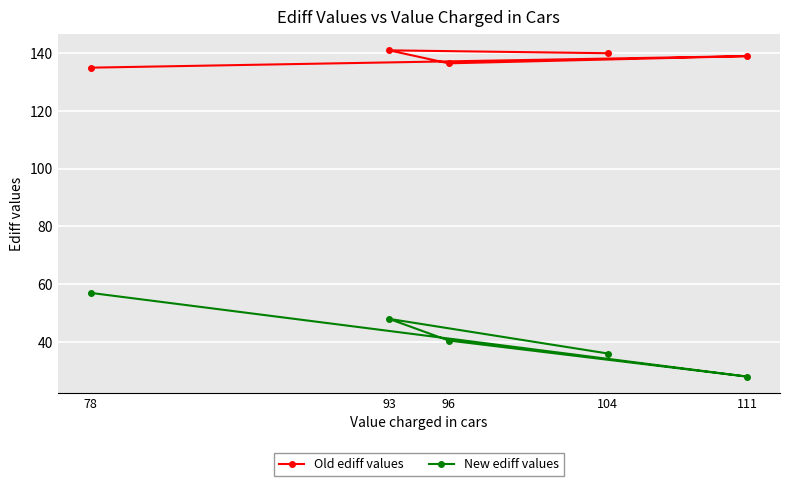

Does the chart display data point markers on the line(s)?

Yes